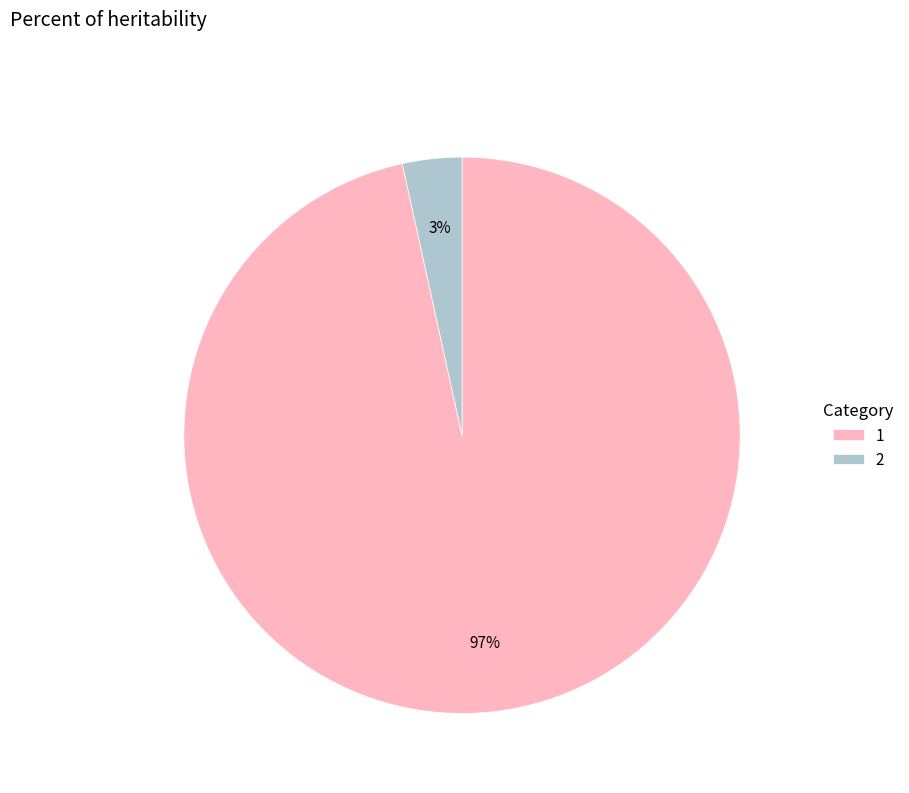

How many slices are in this pie chart?

2